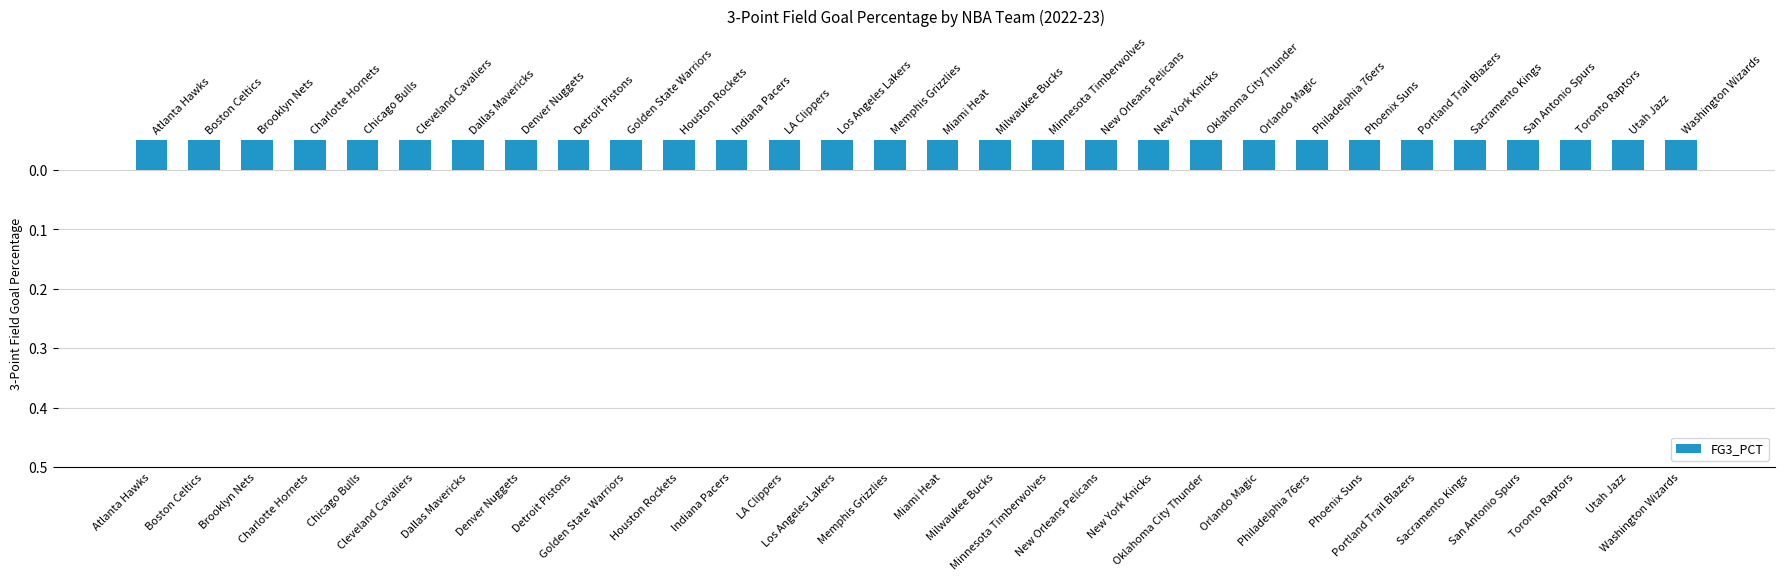

Is it true that the value at Boston Celtics is -0.6?

False